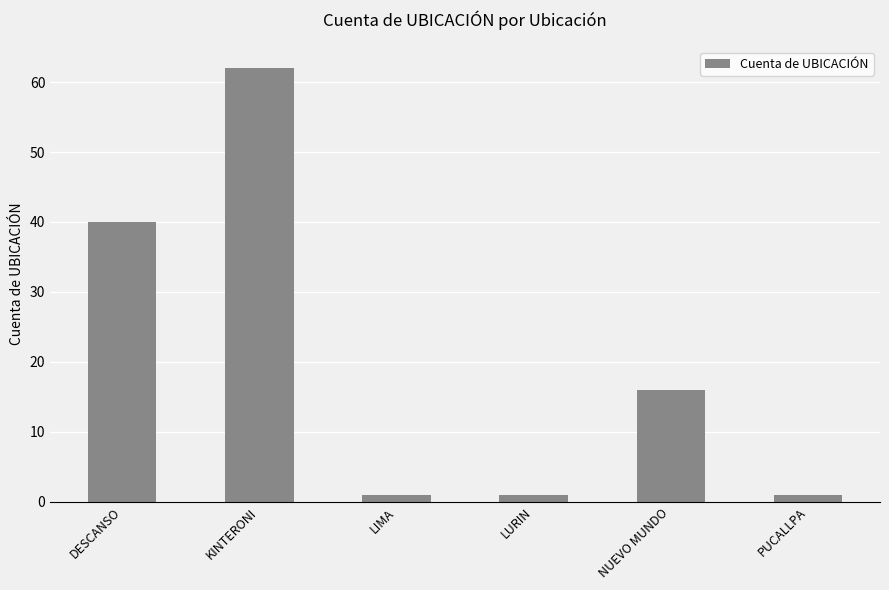

What is the label of the 6th bar from the right?

DESCANSO